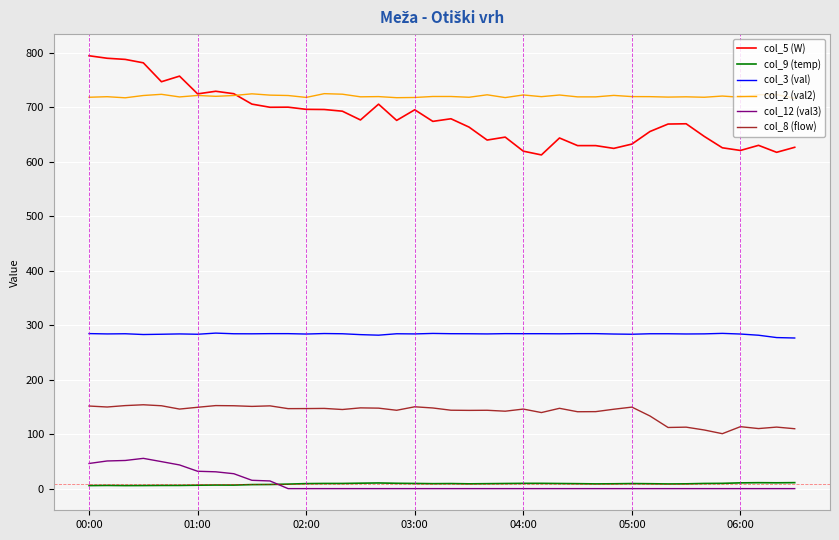

True or false: col_3 (val) and col_5 (W) cross at least once.

False